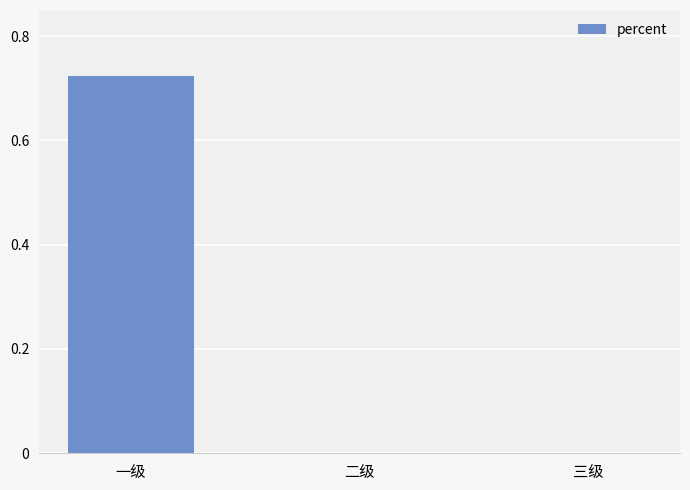

The value at 三级 is -0.5. True or false?

False